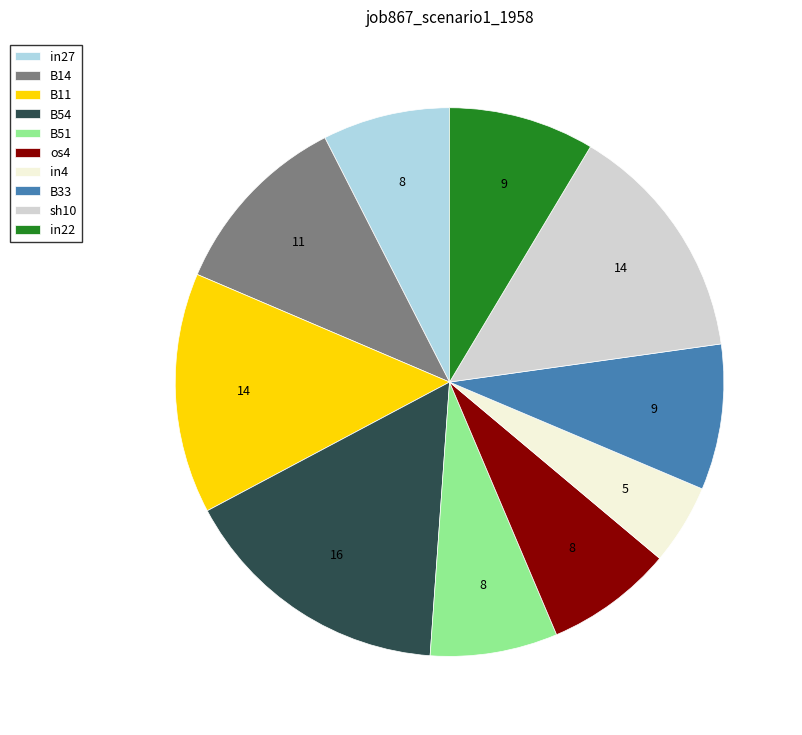

Which slice is the largest?

B54